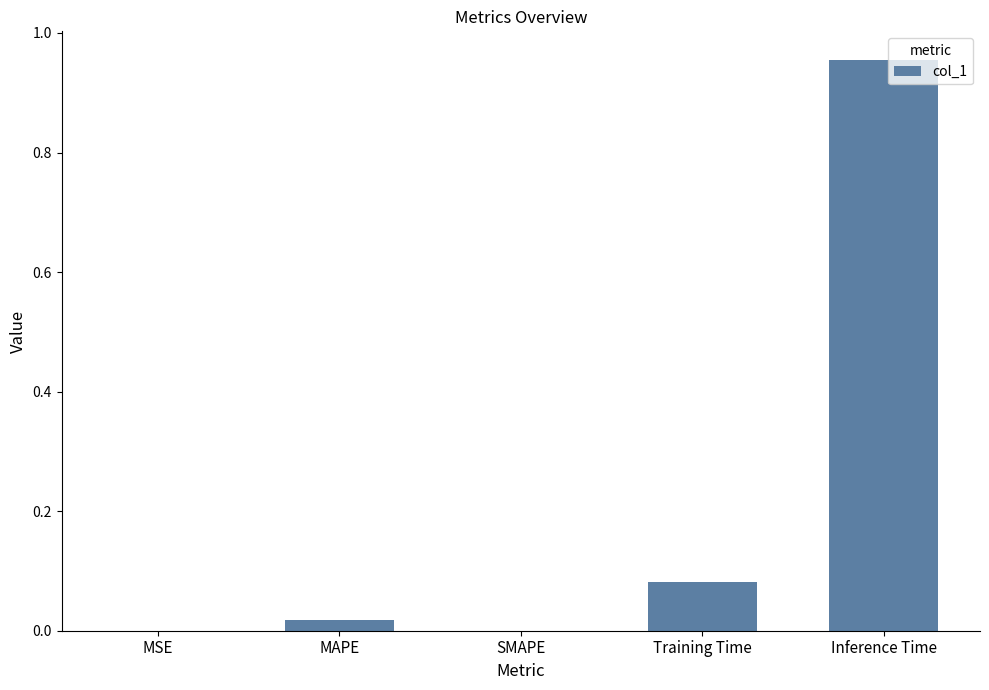

What is the sum of all values?

1.1